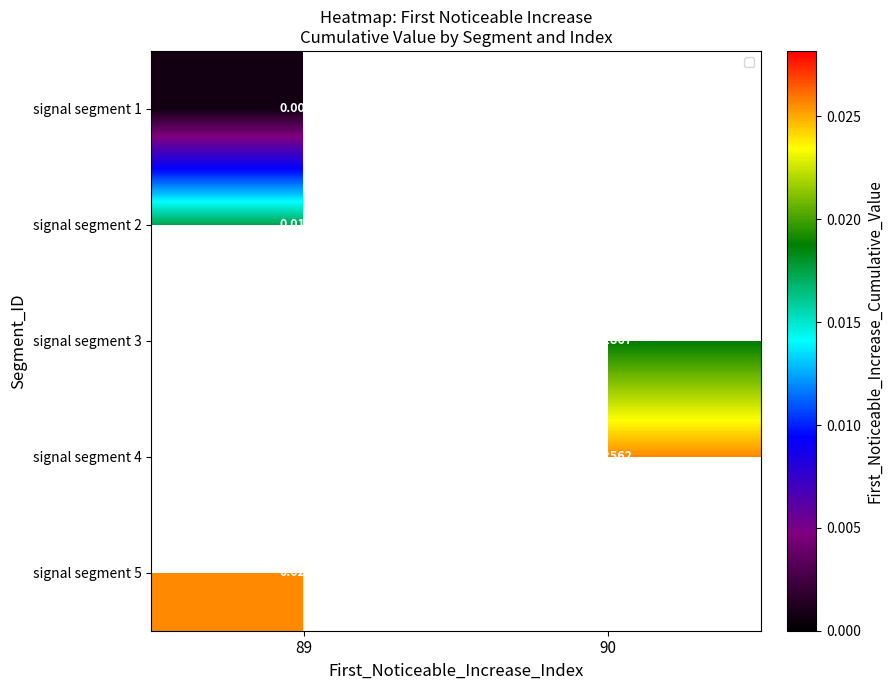

At how many categories does at least one series exceed 0?

2